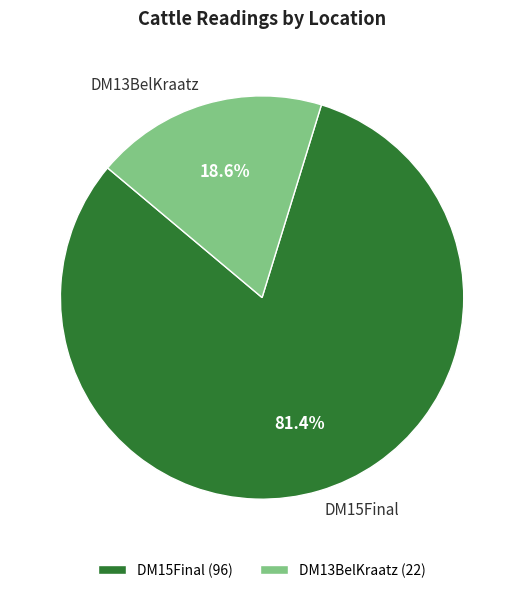

What portion of the pie excludes DM13BelKraatz?

81.4%